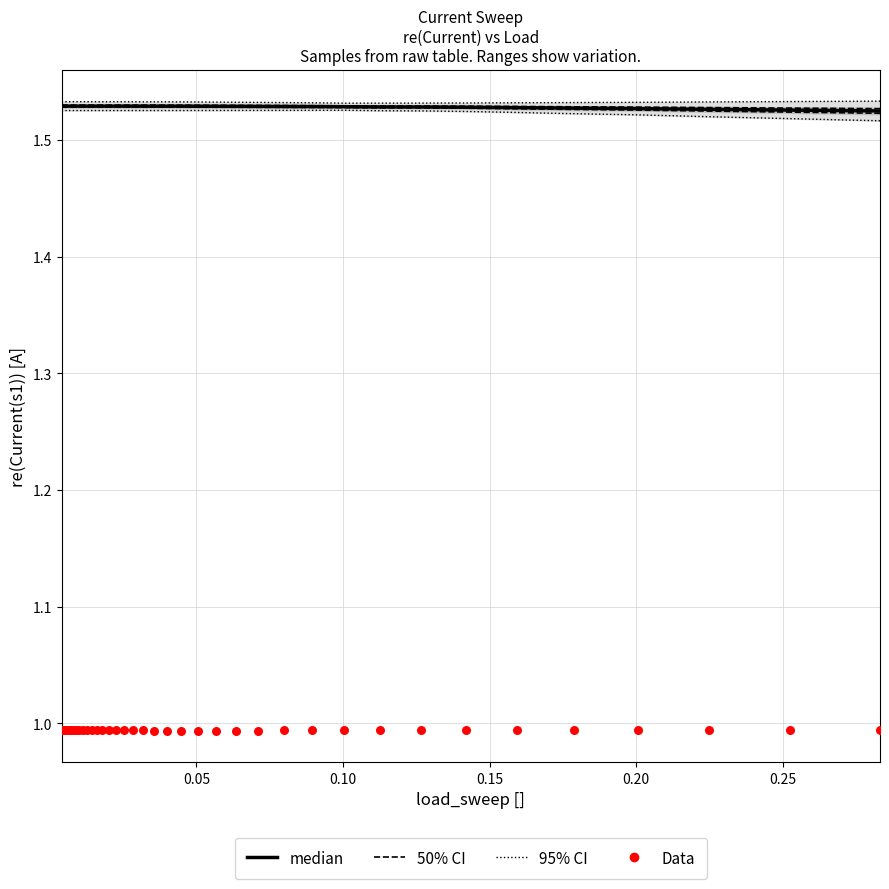

Which series reaches the minimum Y coordinate?

Data